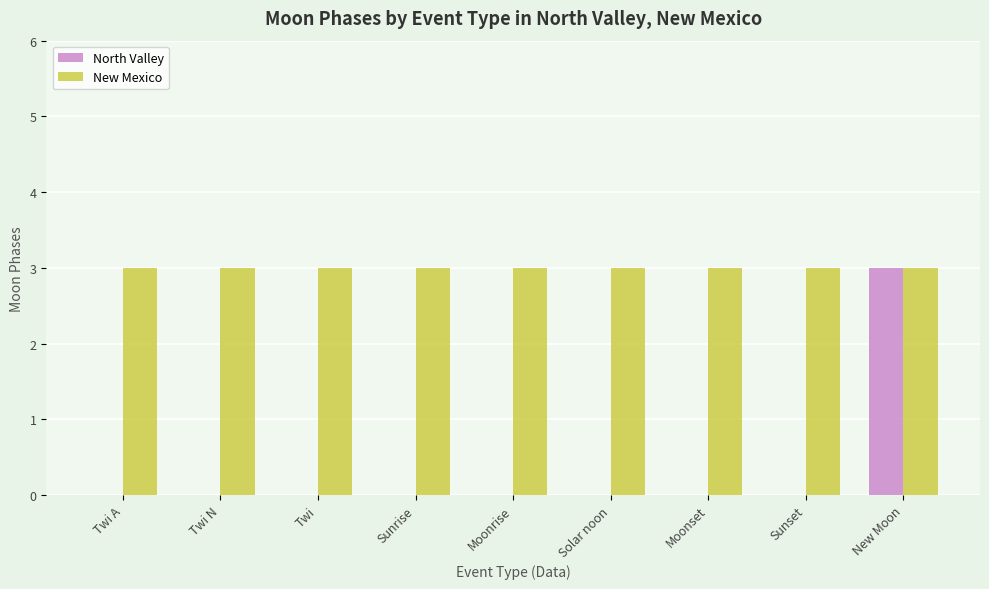

What is the total value across all series at Sunset?

3